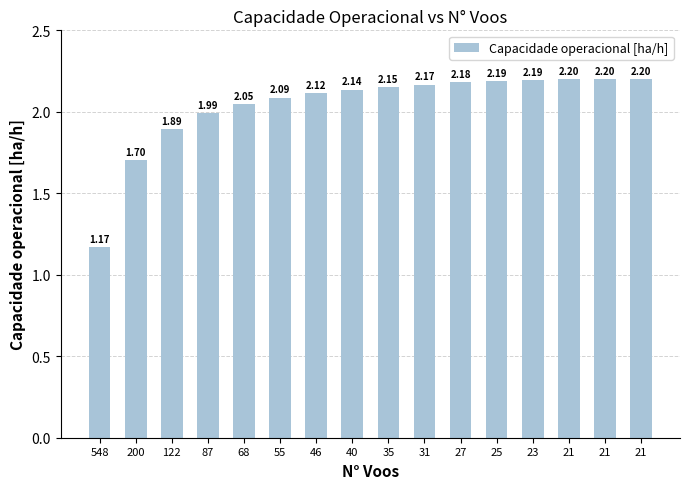

Reading left to right, what are all the values shown in this chart?

548=1.2	200=1.7	122=1.9	87=2.0	68=2.0	55=2.1	46=2.1	40=2.1	35=2.2	31=2.2	27=2.2	25=2.2	23=2.2	21=2.2	21=2.2	21=2.2